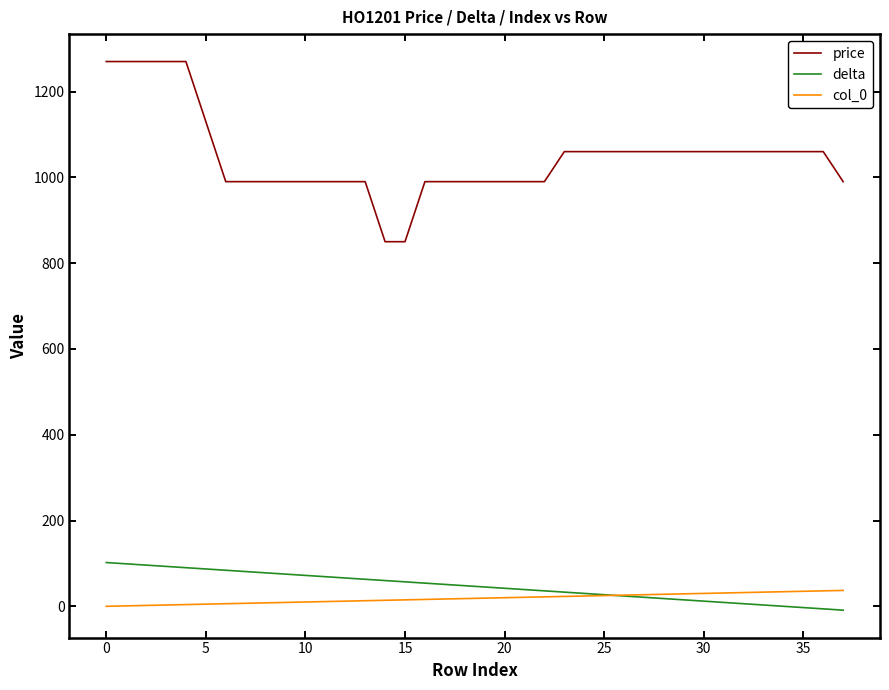

What is the minimum value for price?

850